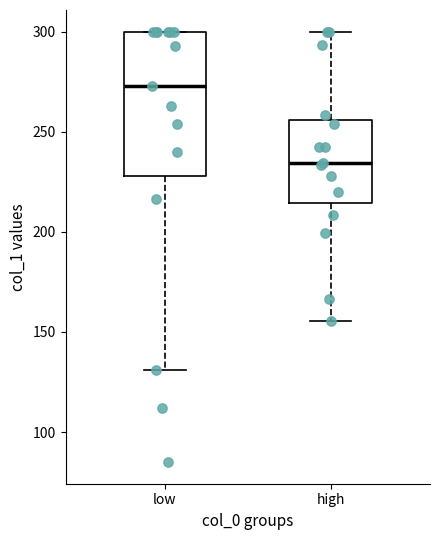

Where does the median line of the box for low sit on the y-axis? The values are not printed on the chart, so give them approximately, as read against the axis.

275